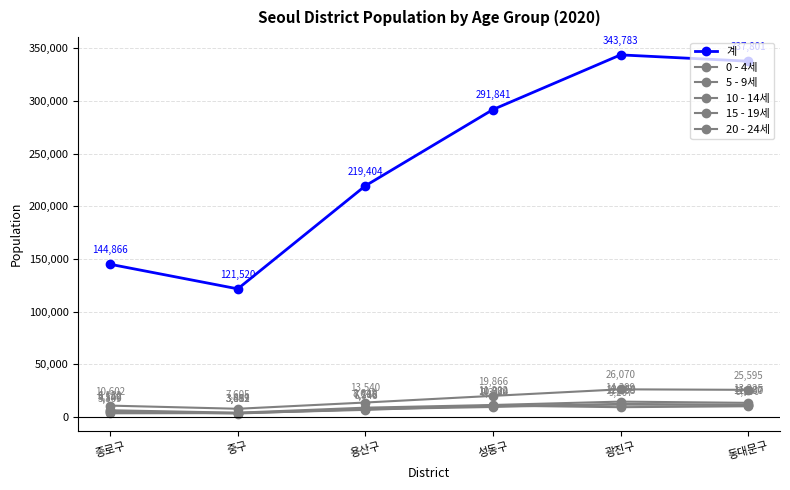

Rank the categories by 20 - 24세 value from highest to lowest.

광진구, 동대문구, 성동구, 용산구, 종로구, 중구